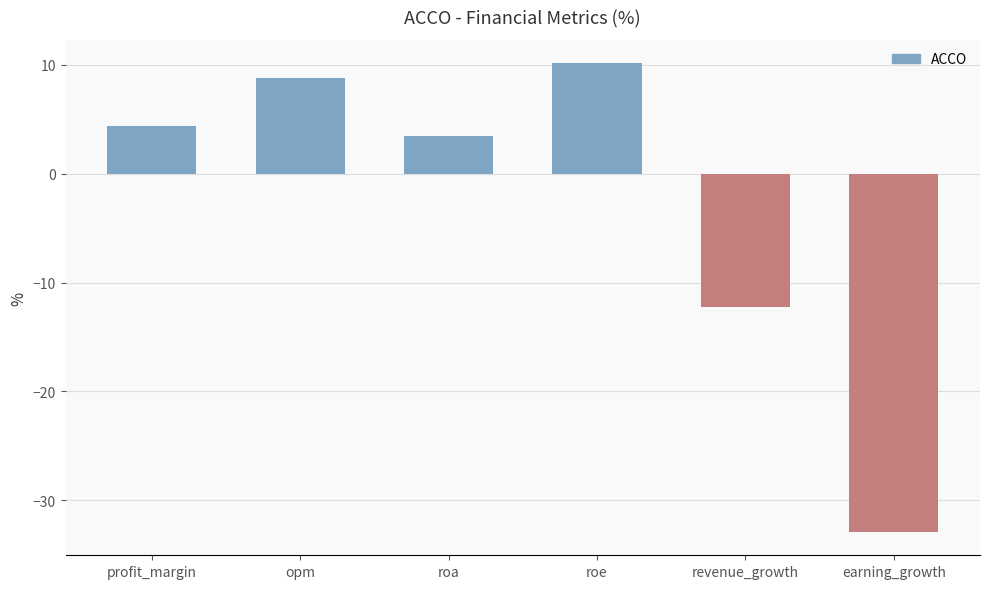

What is the change in value from opm to earning_growth?

-41.7